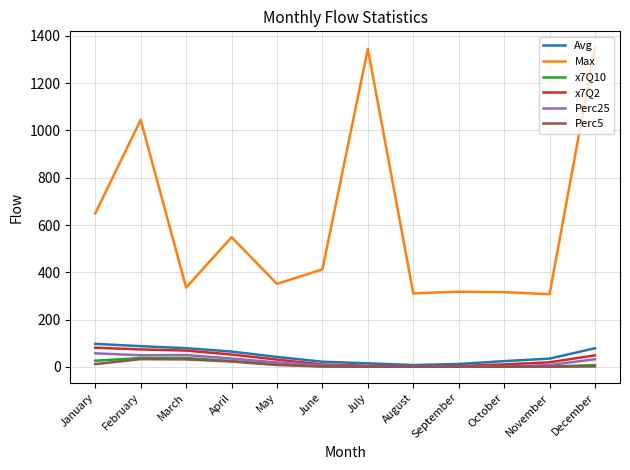

True or false: Max has a value of 516.3 at October.

False